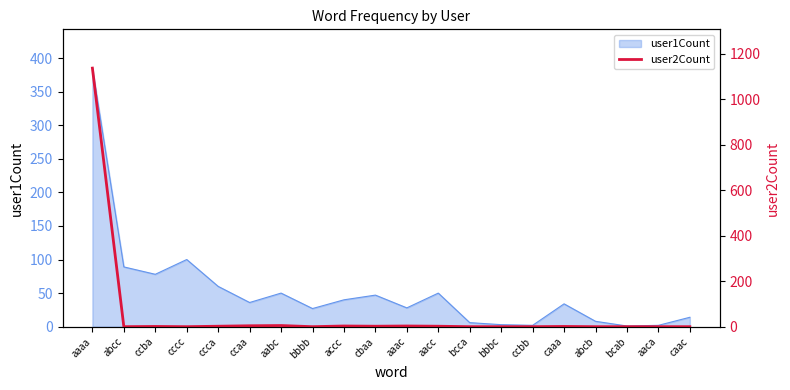

True or false: user1Count has a value of 50 at aabc.

True